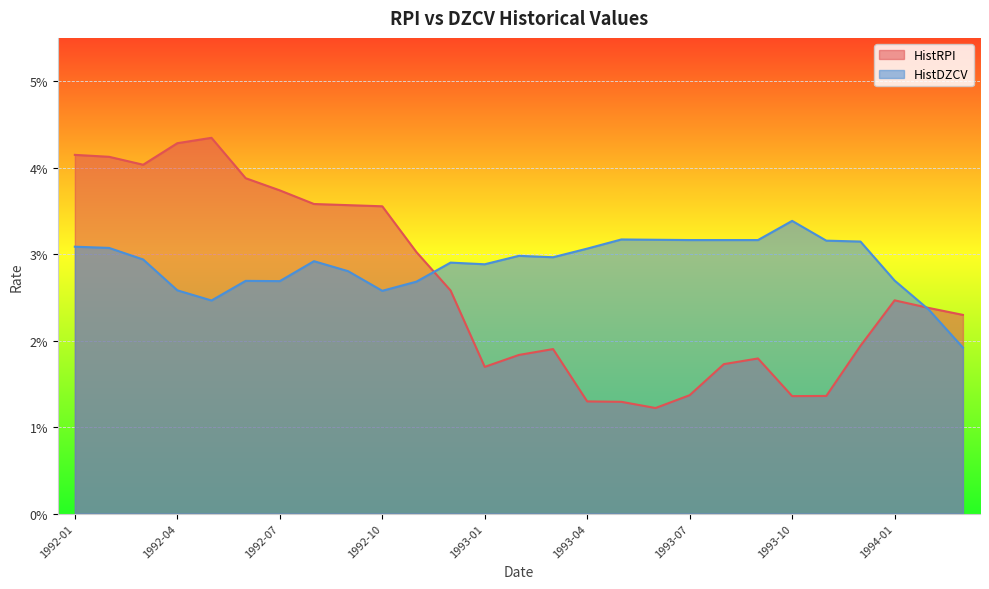

What is the label of the 21st point from the right?

1992-07